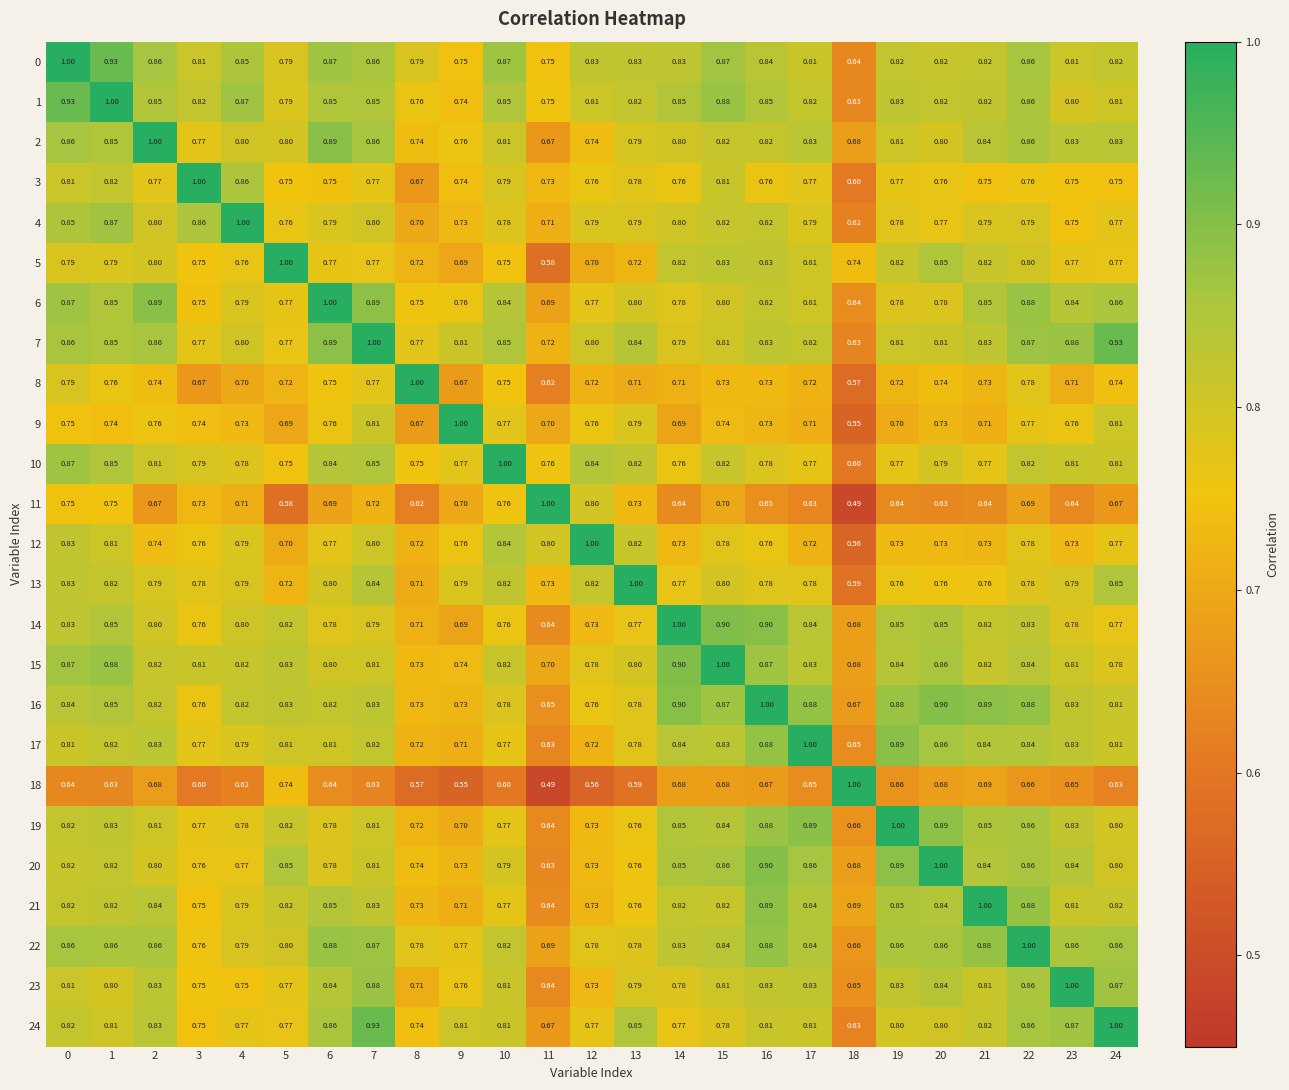

Is the value of 20 at 9 greater than the value of 0 at 16?

No